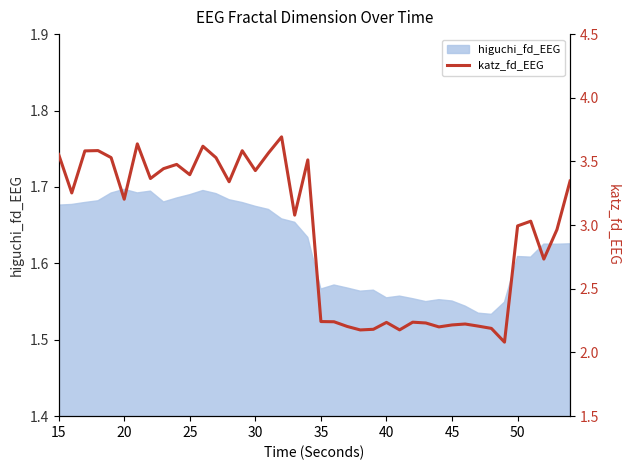

Where does the data first go above 3?

15